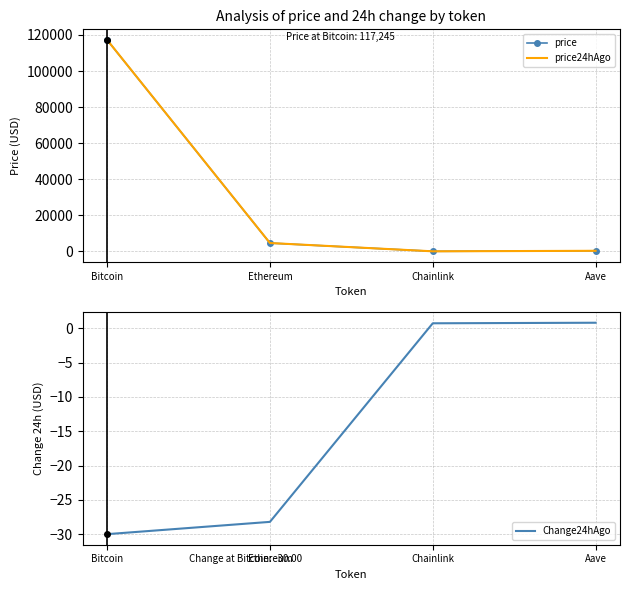

Which series has the largest total across all categories?

price24hAgo